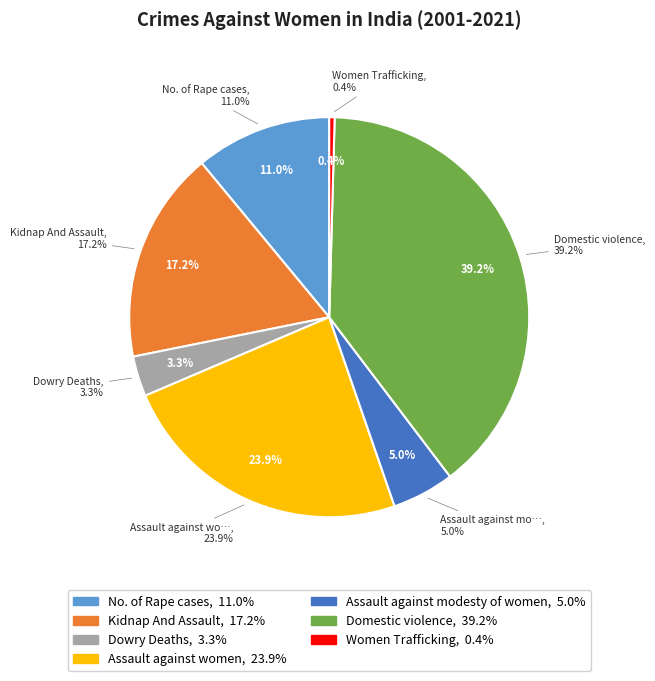

Is it true that Assault against women is 24% of the pie?

True